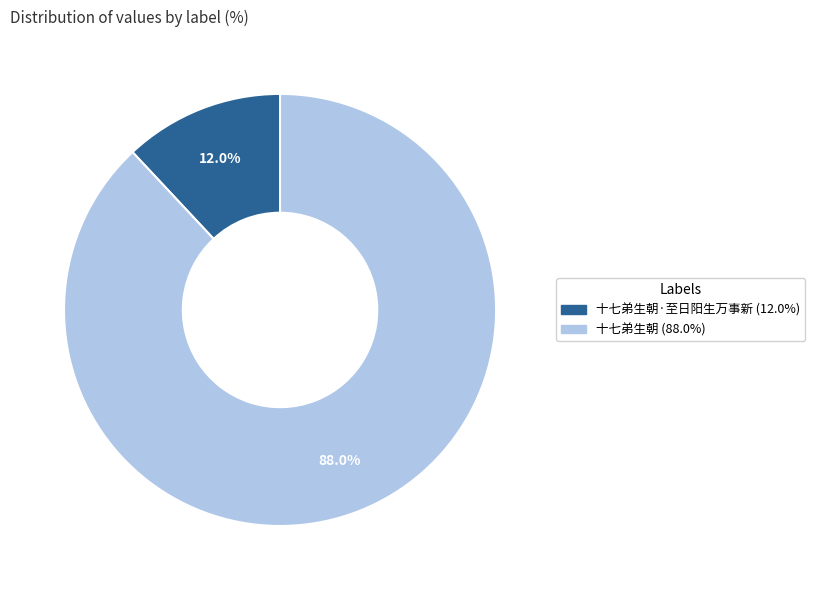

Does any single category account for the majority?

Yes